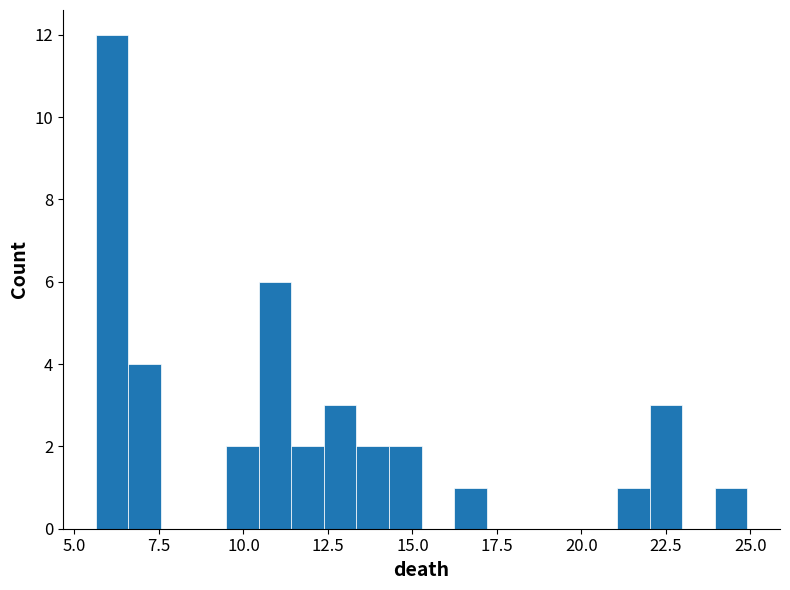

Read against the x-axis, roughly where is the centre of the tallest bar?

6.0